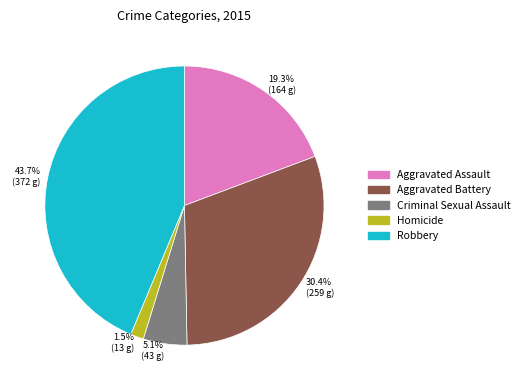

Which category has the biggest portion of the pie?

Robbery